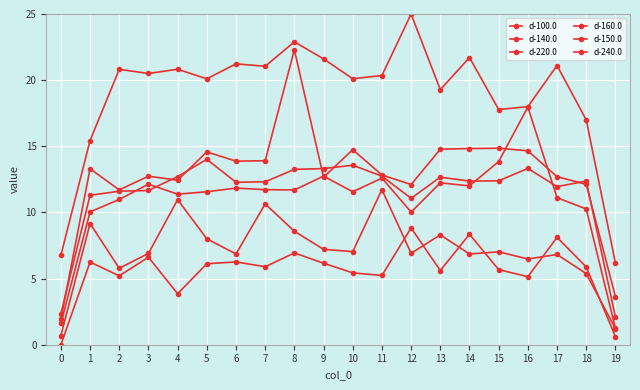

What is the difference between the maximum and minimum values in the d-240.0 series?

8.8